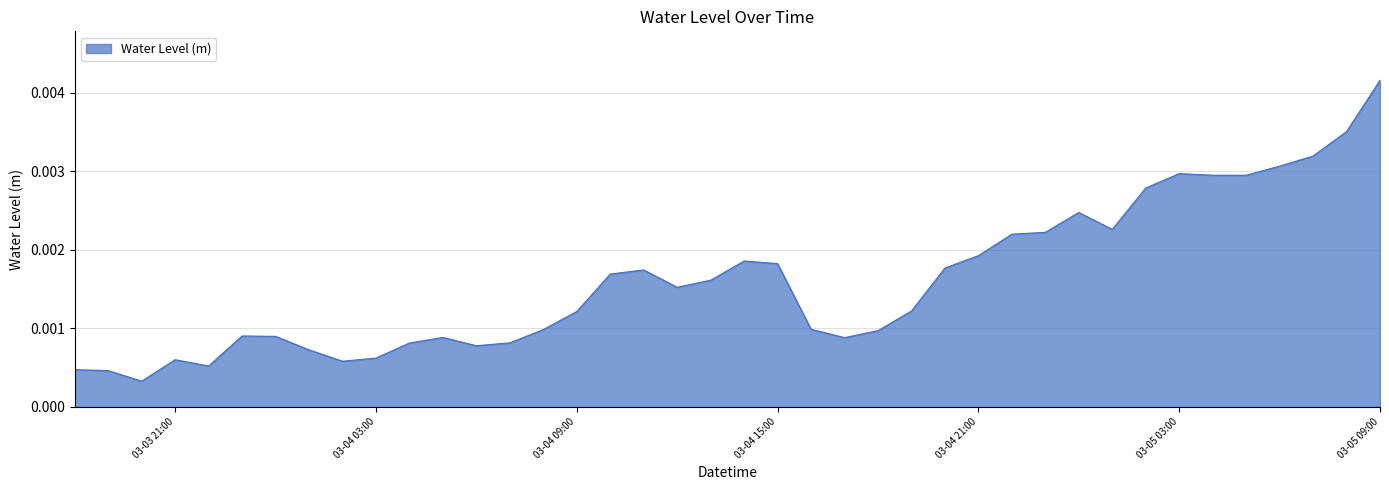

Rank the categories by value from highest to lowest.

2024-03-05 09:00:00, 2024-03-05 08:00:00, 2024-03-05 07:00:00, 2024-03-05 06:00:00, 2024-03-05 03:00:00, 2024-03-05 04:00:00, 2024-03-05 05:00:00, 2024-03-05 02:00:00, 2024-03-05 00:00:00, 2024-03-05 01:00:00, 2024-03-04 23:00:00, 2024-03-04 22:00:00, 2024-03-04 21:00:00, 2024-03-04 14:00:00, 2024-03-04 15:00:00, 2024-03-04 20:00:00, 2024-03-04 11:00:00, 2024-03-04 10:00:00, 2024-03-04 13:00:00, 2024-03-04 12:00:00, 2024-03-04 19:00:00, 2024-03-04 09:00:00, 2024-03-04 16:00:00, 2024-03-04 08:00:00, 2024-03-04 18:00:00, 2024-03-03 23:00:00, 2024-03-04 00:00:00, 2024-03-04 05:00:00, 2024-03-04 17:00:00, 2024-03-04 07:00:00, 2024-03-04 04:00:00, 2024-03-04 06:00:00, 2024-03-04 01:00:00, 2024-03-04 03:00:00, 2024-03-03 21:00:00, 2024-03-04 02:00:00, 2024-03-03 22:00:00, 2024-03-03 18:00:00, 2024-03-03 19:00:00, 2024-03-03 20:00:00